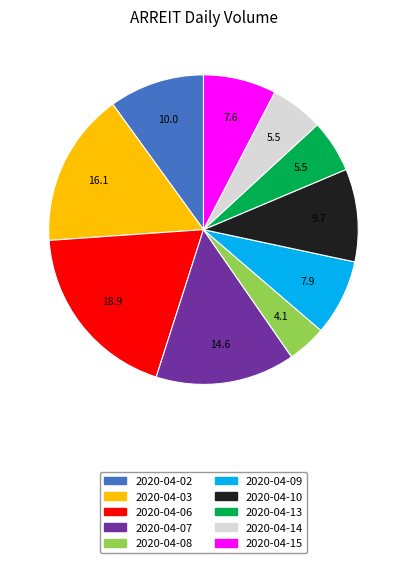

Does 2020-04-06 represent more than half of the total?

No